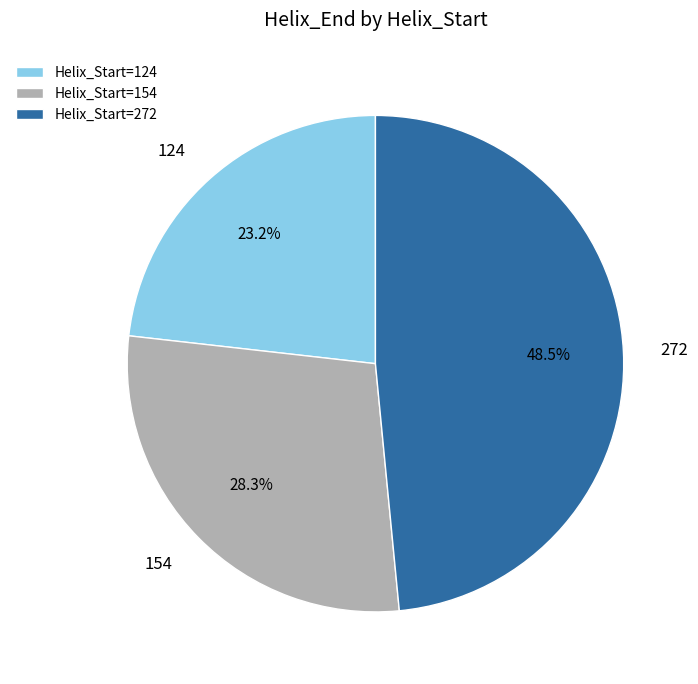

How many slices are in this pie chart?

3